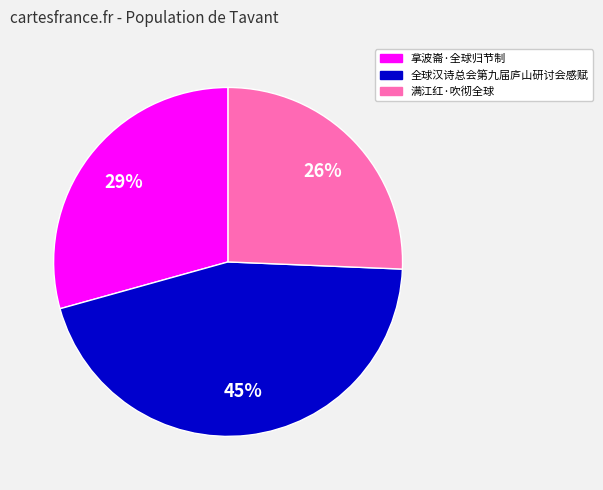

How many segments does this pie chart have?

3